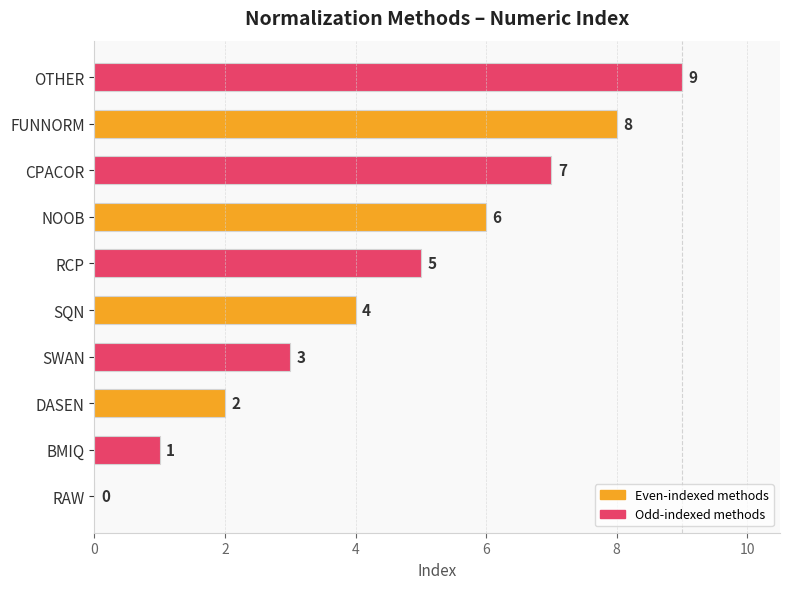

Where is the data nearest to the value 4?

SQN